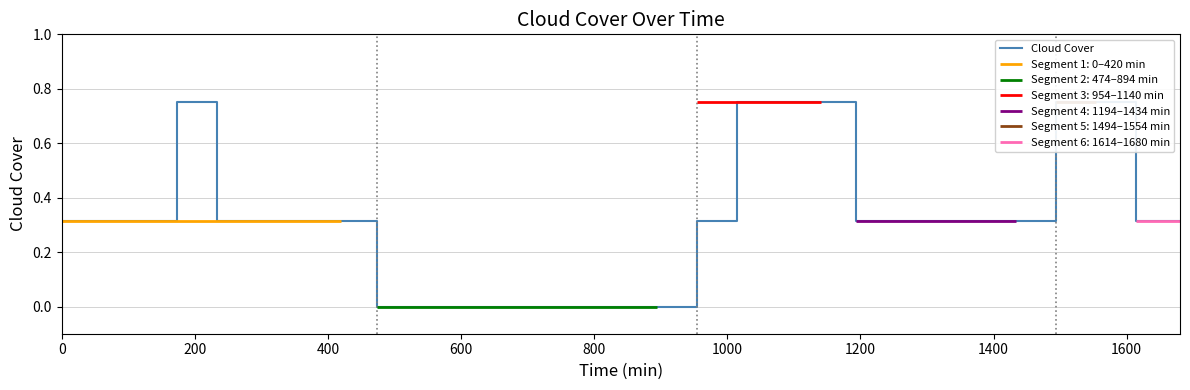

Count the number of values greater than 0.

30